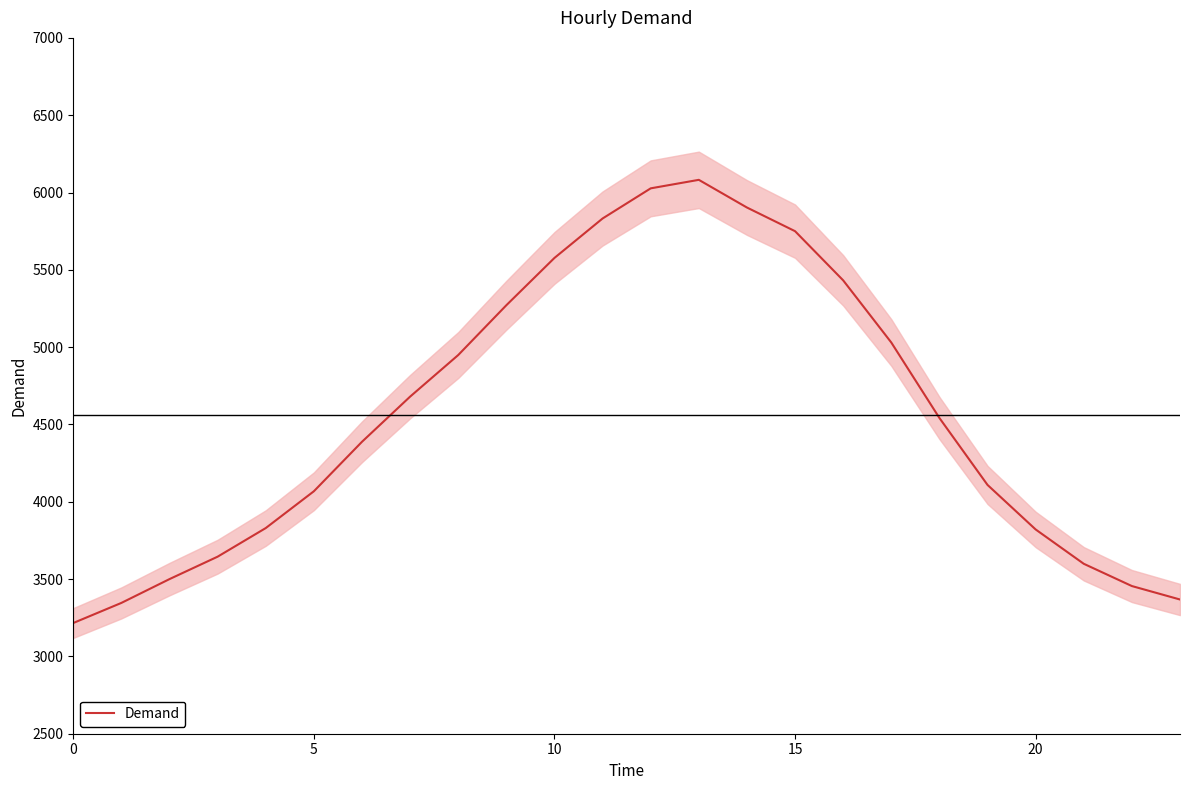

What is the minimum value for Demand?

3216